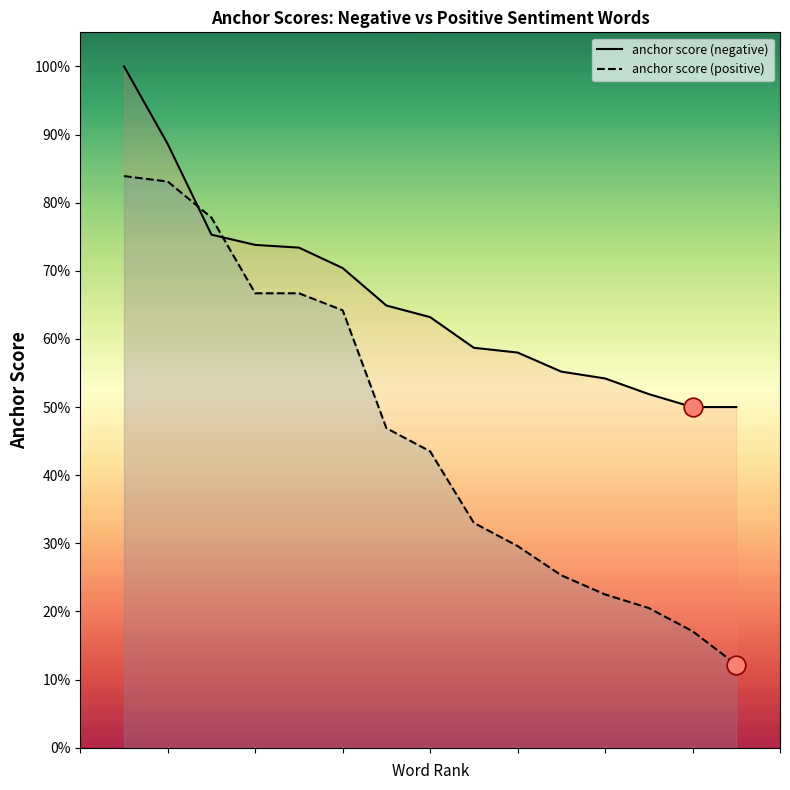

Which series contains the lowest Y value?

anchor score (positive)